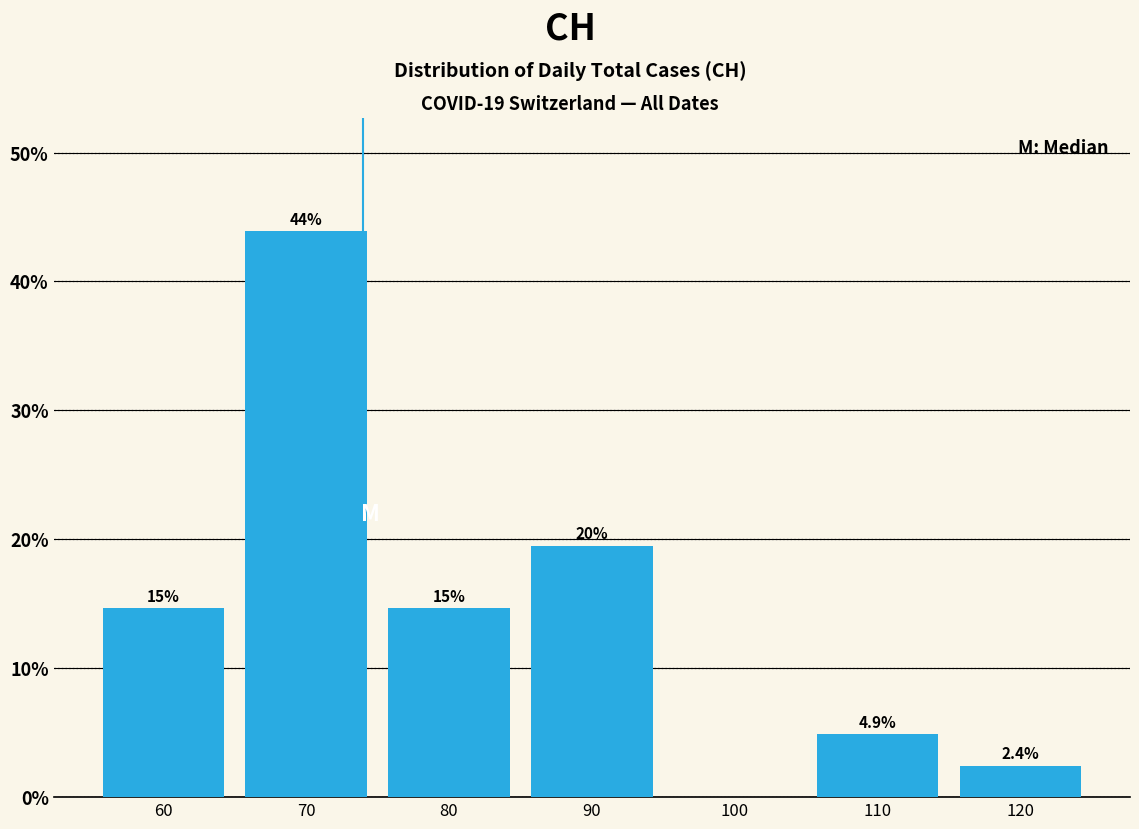

Over which range of the x-axis is the bar tallest?

65 to 75